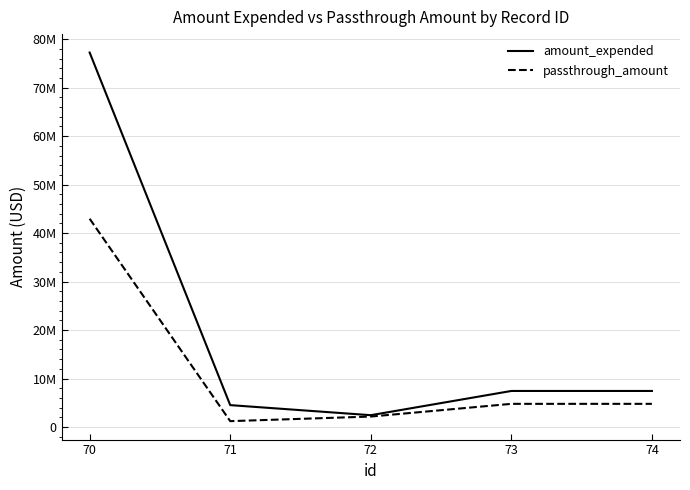

Where is passthrough_amount nearest to the value 22081168?

73